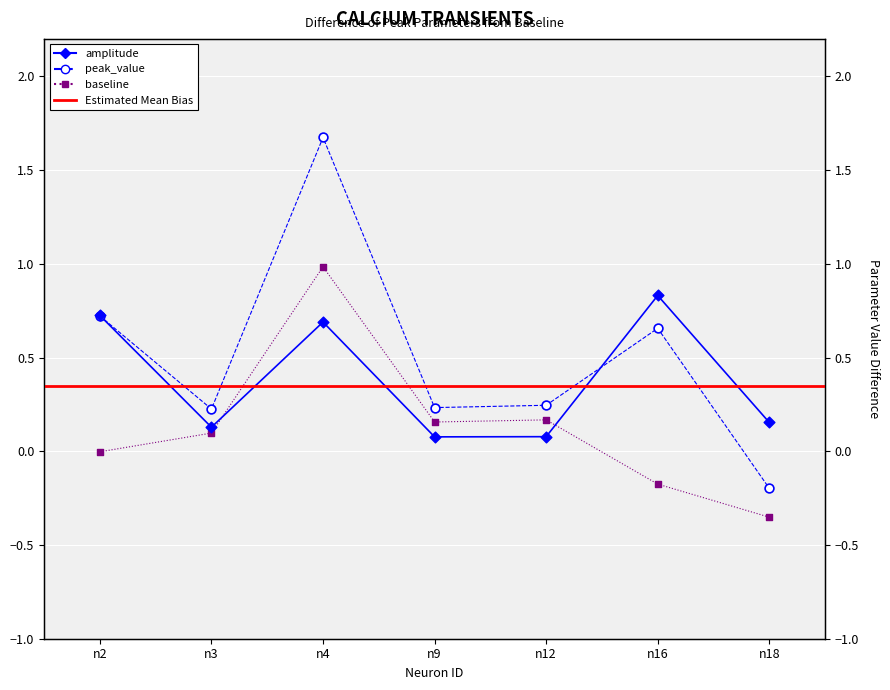

Which series has the largest Y range (max minus min)?

peak_value